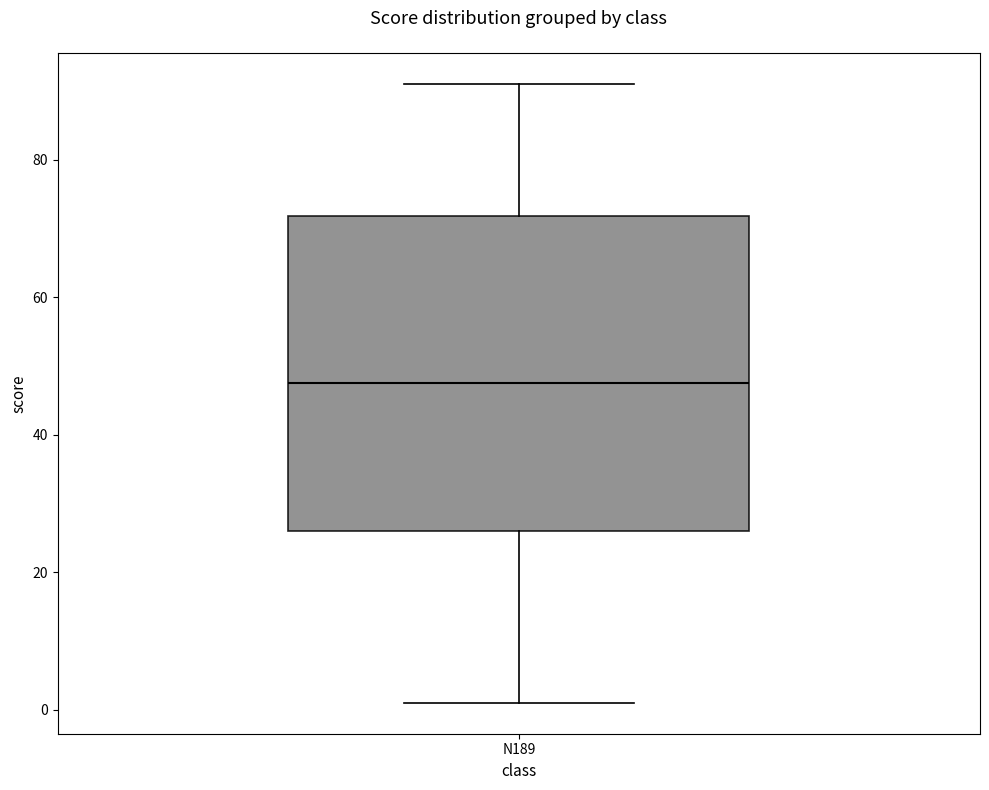

Read this box plot against the y-axis: the position of the median line, the range covered by the box, and the ends of both whiskers. The values are not printed on the chart, so give them approximately, as read against the axis.

median 48, box 26 to 72, whiskers 2 to 92